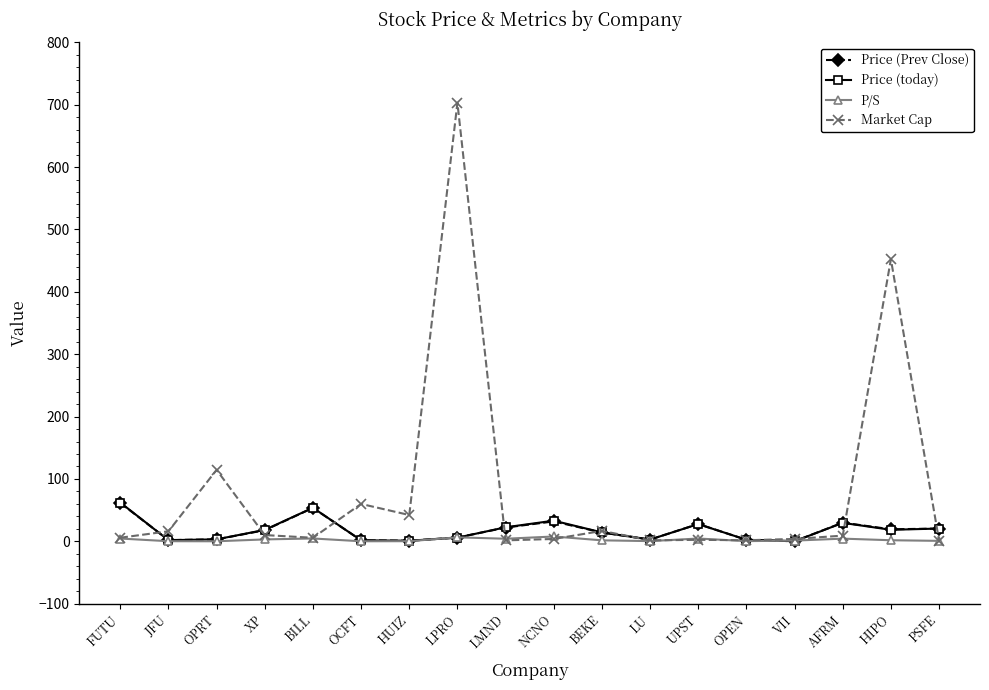

Which label corresponds to the largest value in the chart?

LPRO